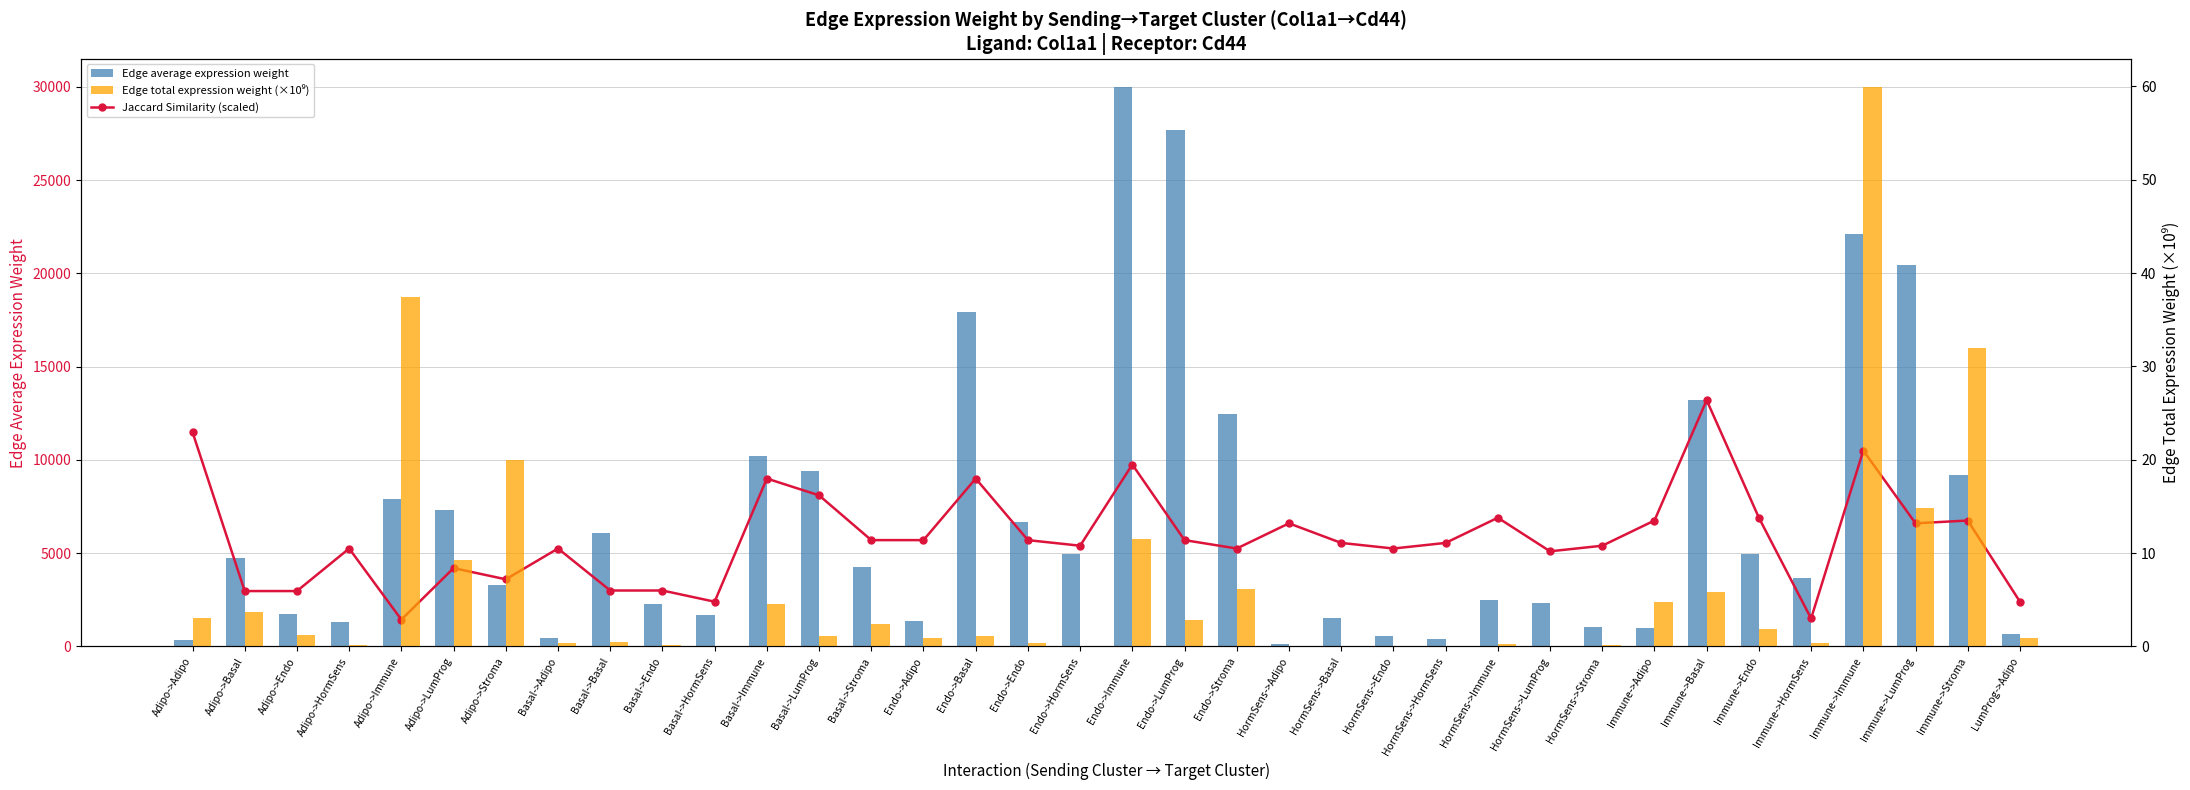

List the labels in order of Edge total expression weight (×10⁹) value, largest first.

Immune->Immune, Adipo->Immune, Immune->Stroma, Adipo->Stroma, Immune->LumProg, Endo->Immune, Adipo->LumProg, Endo->Stroma, Immune->Basal, Immune->Adipo, Basal->Immune, Adipo->Basal, Adipo->Adipo, Endo->LumProg, Basal->Stroma, Immune->Endo, Adipo->Endo, Endo->Basal, Basal->LumProg, Endo->Adipo, LumProg->Adipo, Basal->Basal, Endo->Endo, Basal->Adipo, Immune->HormSens, HormSens->Immune, Adipo->HormSens, Basal->Endo, HormSens->Stroma, Endo->HormSens, HormSens->LumProg, Basal->HormSens, HormSens->Basal, HormSens->Adipo, HormSens->Endo, HormSens->HormSens